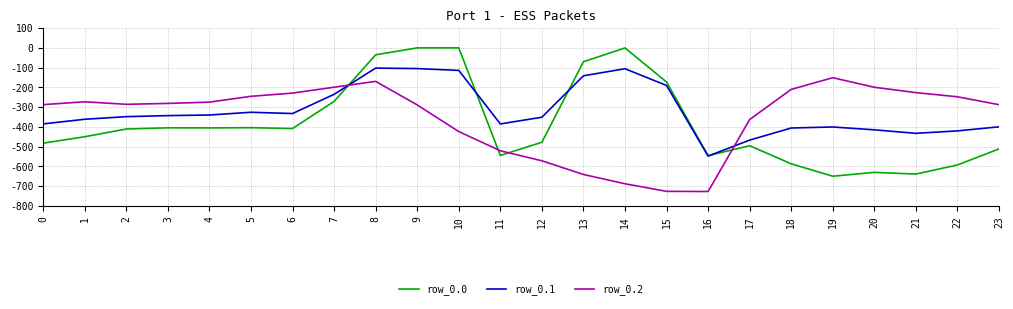

What is the sum of all row_0.0 values?

-9181.5